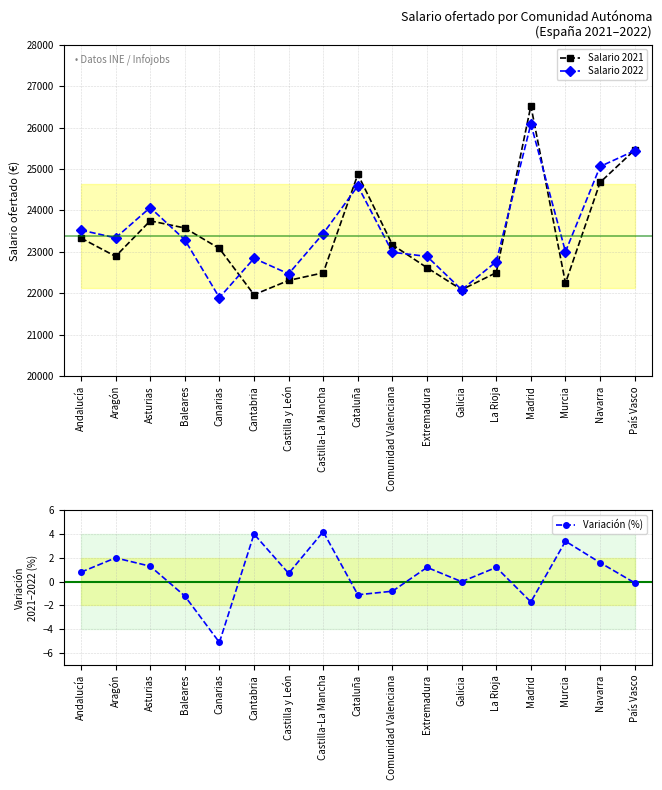

The Salario 2021 series shows 34620.1 at Madrid. True or false?

False